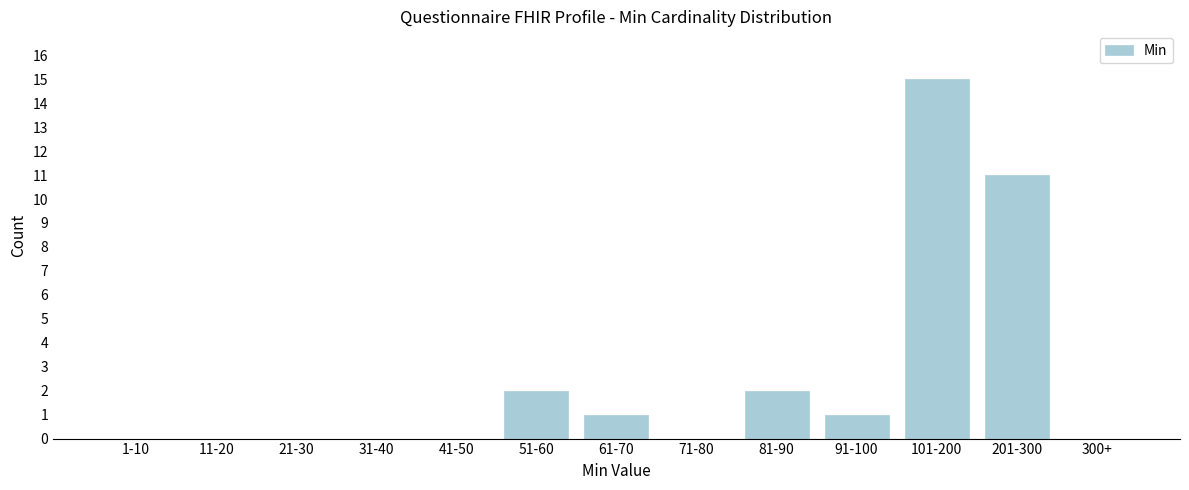

Reading left to right, list all the values displayed in this chart.

1-10=0	11-20=0	21-30=0	31-40=0	41-50=0	51-60=2	61-70=1	71-80=0	81-90=2	91-100=1	101-200=15	201-300=11	300+=0